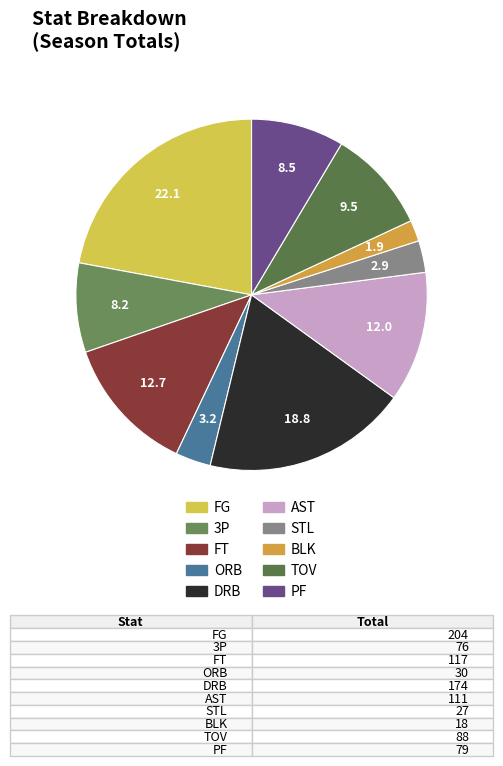

To the nearest percent, what is the difference between the largest and smallest slice percentages?

20%